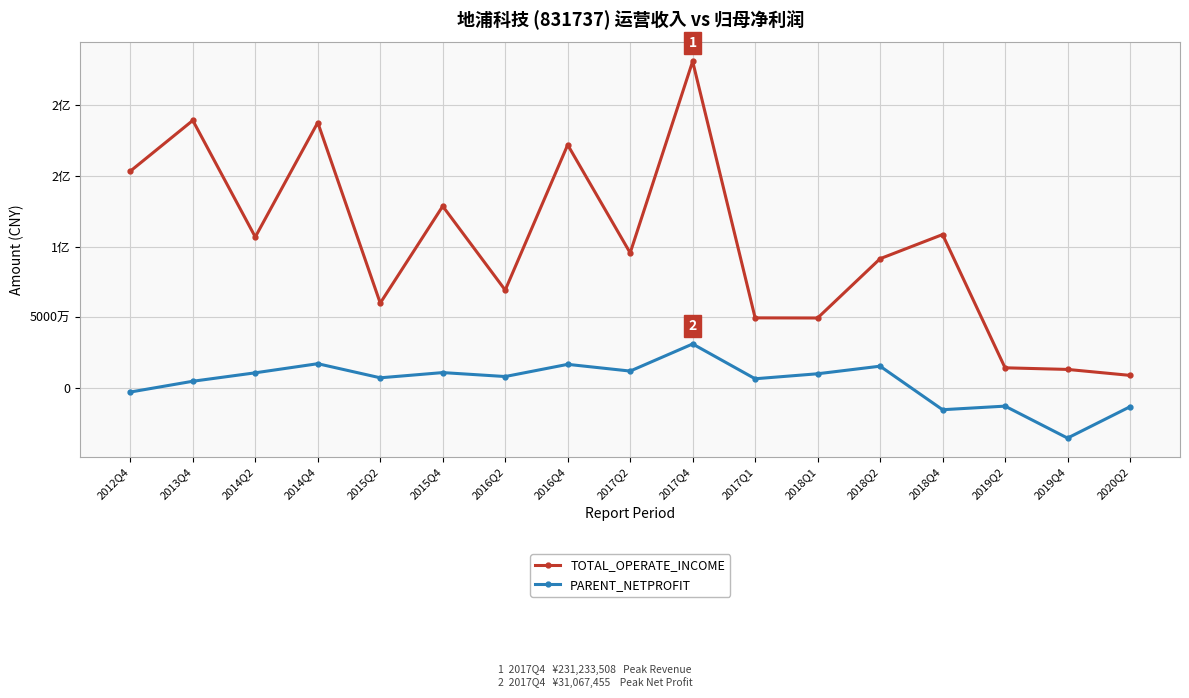

What are all the series names shown in the legend?

TOTAL_OPERATE_INCOME, PARENT_NETPROFIT